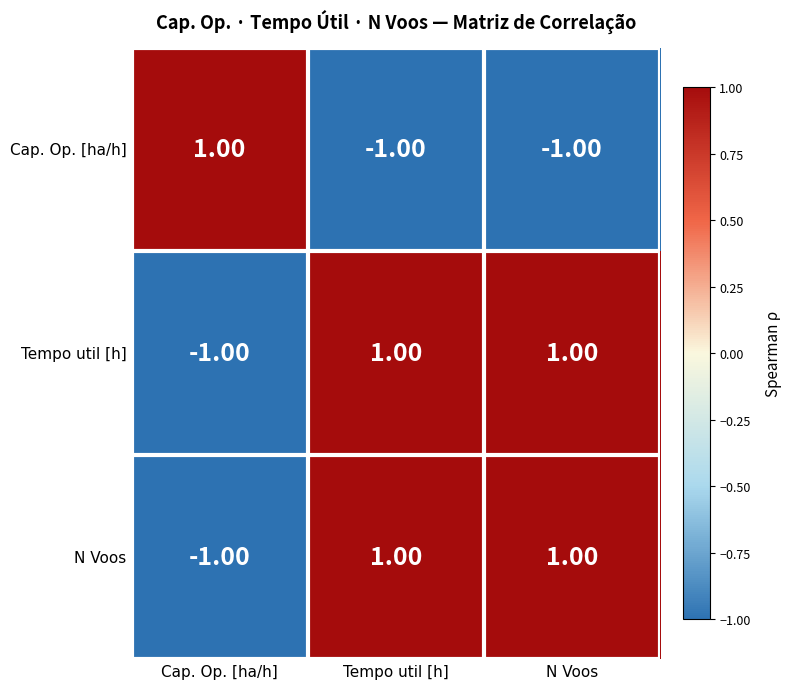

Is the value of Cap. Op. [ha/h] at Tempo util [h] greater than the value of N Voos at Tempo util [h]?

No